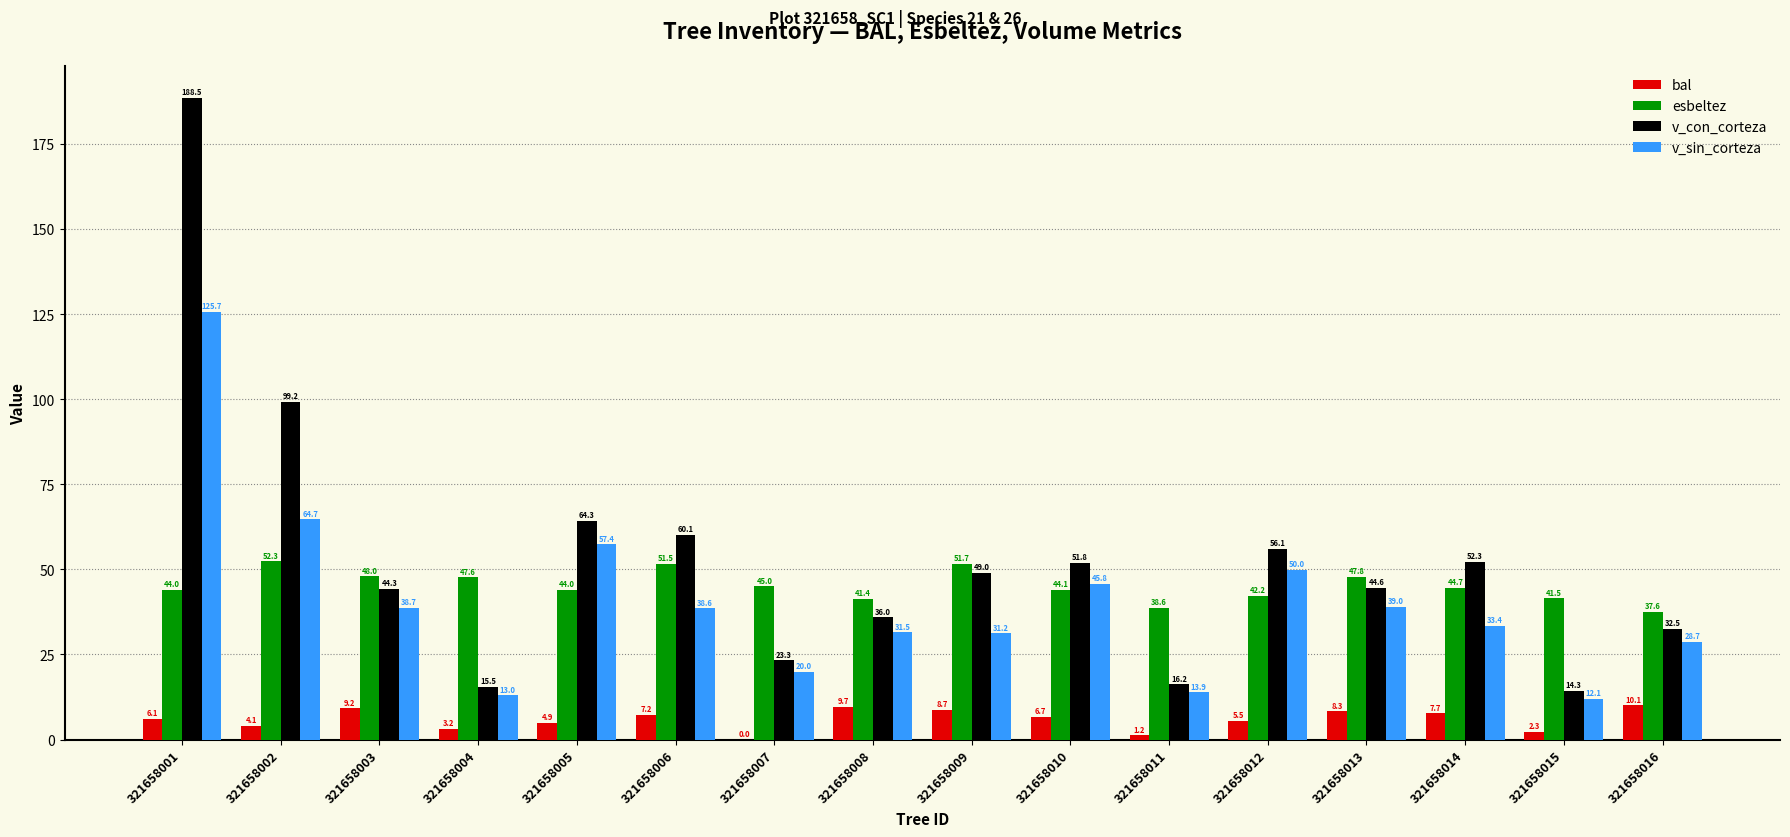

Is the value of v_con_corteza at 321658010 greater than the value of esbeltez at 321658006?

Yes